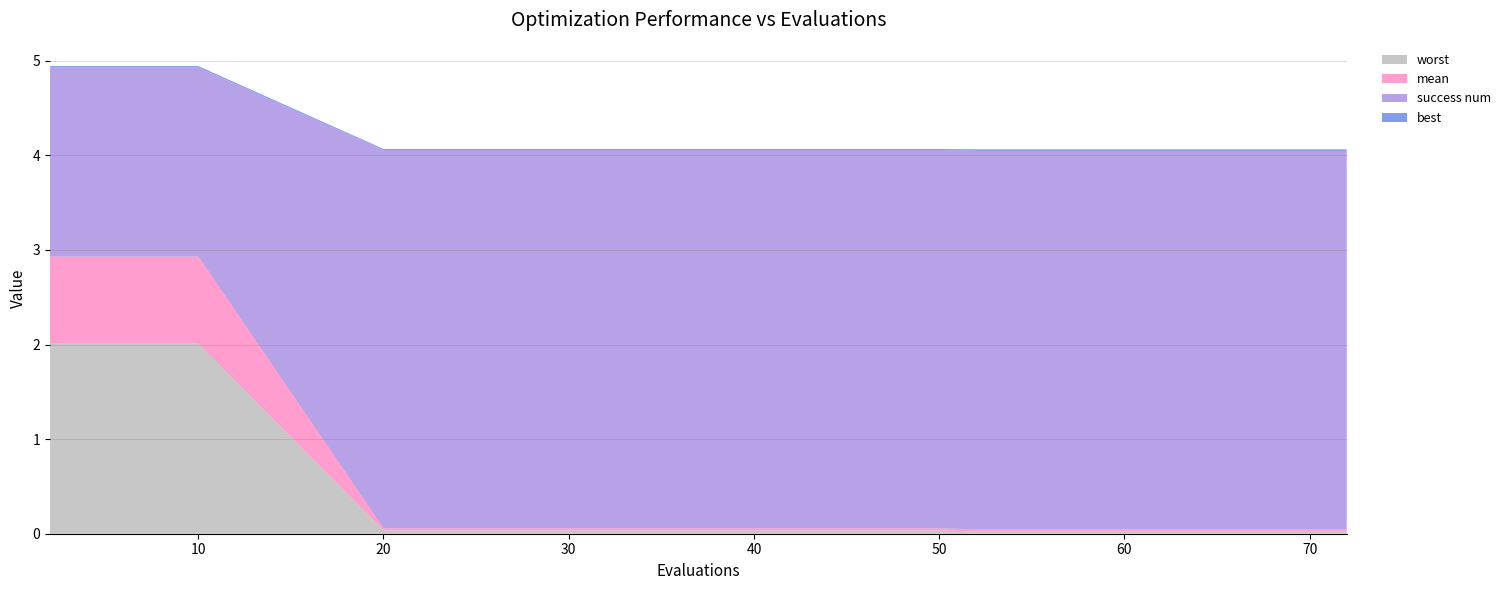

Reading left to right, extract all data points from this chart.

mean: 2=0.9	4=0.9	6=0.9	8=0.9	10=0.9	20=0.0	26=0.0	30=0.0	35=0.0	50=0.0	52=0.0	55=0.0	59=0.0	65=0.0	72=0.0
best: 2=0.0	4=0.0	6=0.0	8=0.0	10=0.0	20=0.0	26=0.0	30=0.0	35=0.0	50=0.0	52=0.0	55=0.0	59=0.0	65=0.0	72=0.0
worst: 2=2.0	4=2.0	6=2.0	8=2.0	10=2.0	20=0.0	26=0.0	30=0.0	35=0.0	50=0.0	52=0.0	55=0.0	59=0.0	65=0.0	72=0.0
success num: 2=2.0	4=2.0	6=2.0	8=2.0	10=2.0	20=4.0	26=4.0	30=4.0	35=4.0	50=4.0	52=4.0	55=4.0	59=4.0	65=4.0	72=4.0